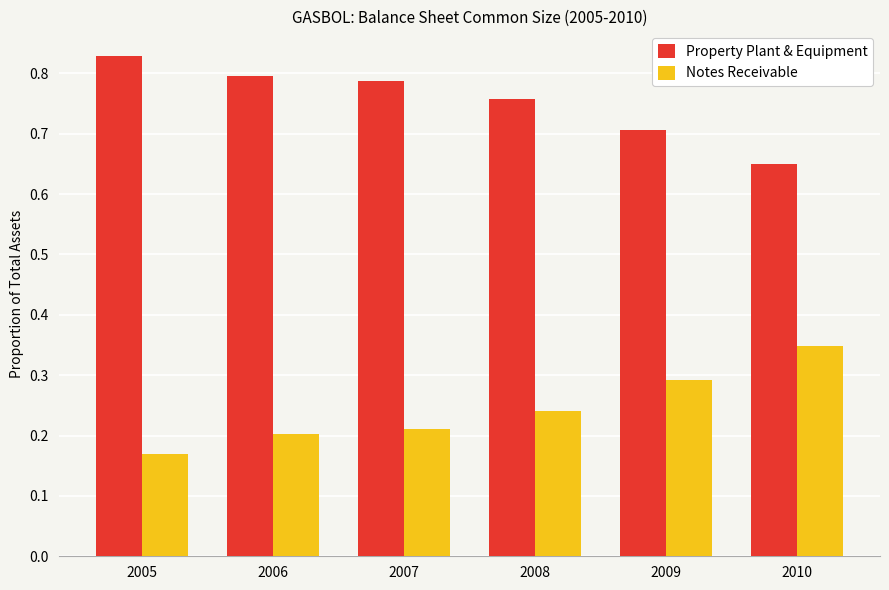

At 2007, list the series in order from smallest to largest.

Notes Receivable, Property Plant & Equipment